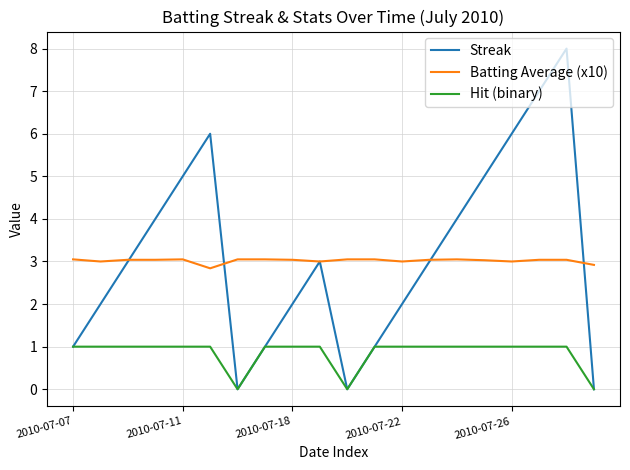

How many lines are shown in the chart?

3